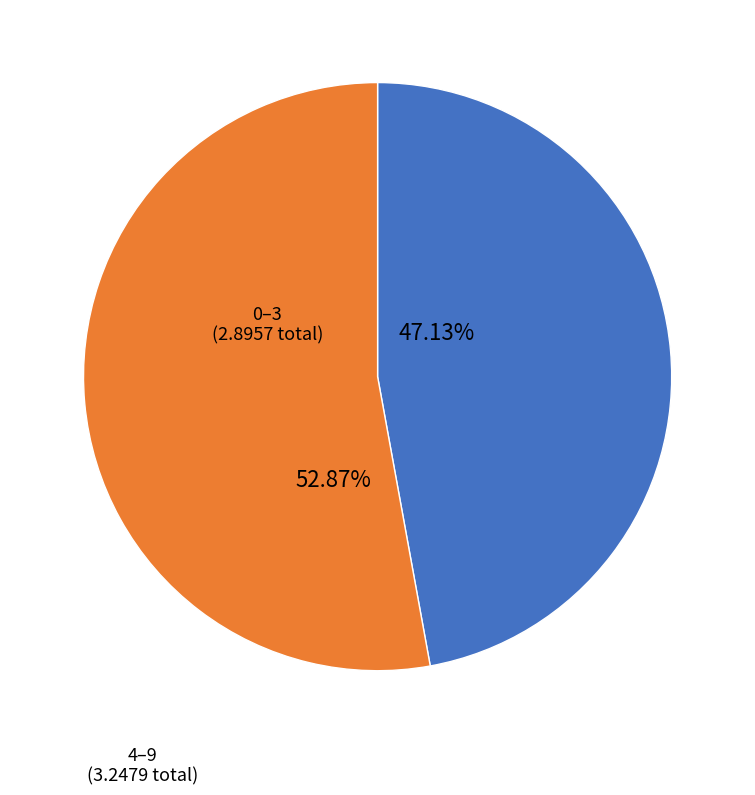

What is the largest slice in the pie chart?

4–9